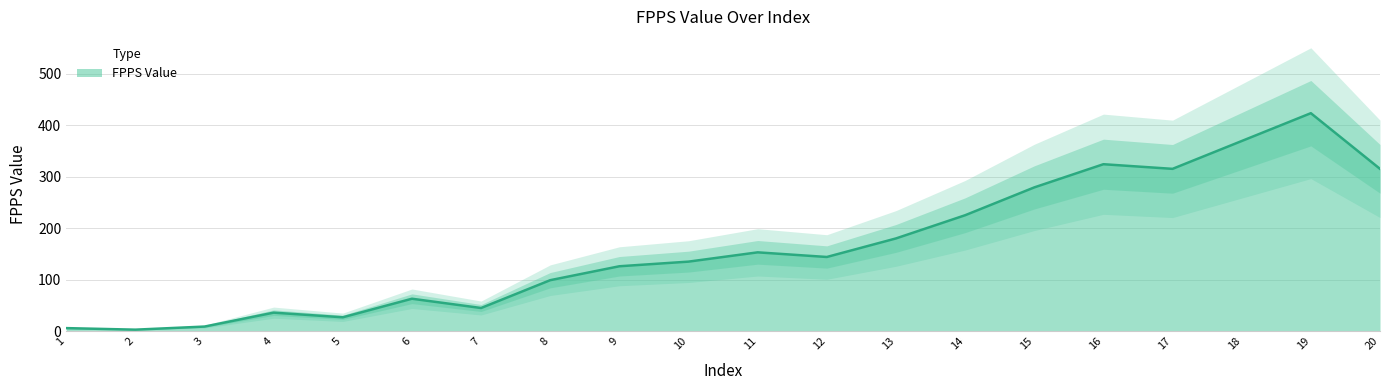

How many lines are shown in the chart?

1